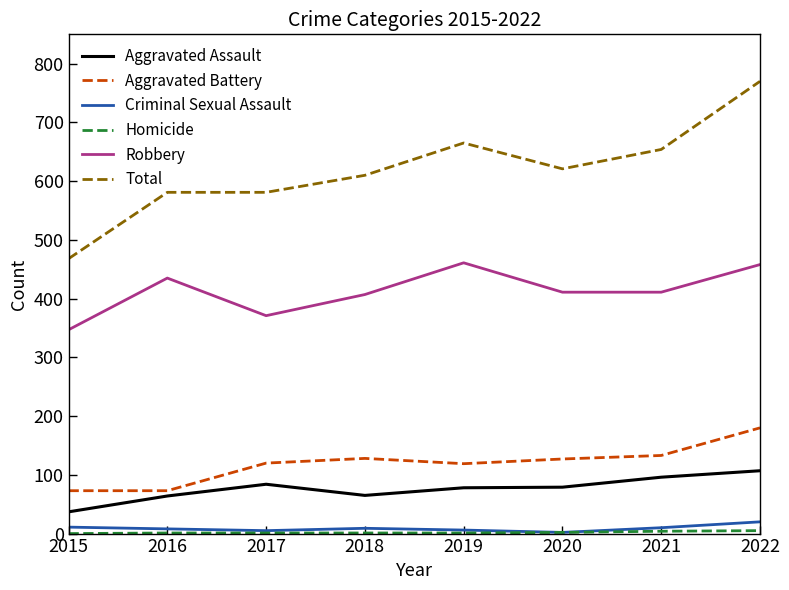

Which series has the largest range (max minus min)?

Total